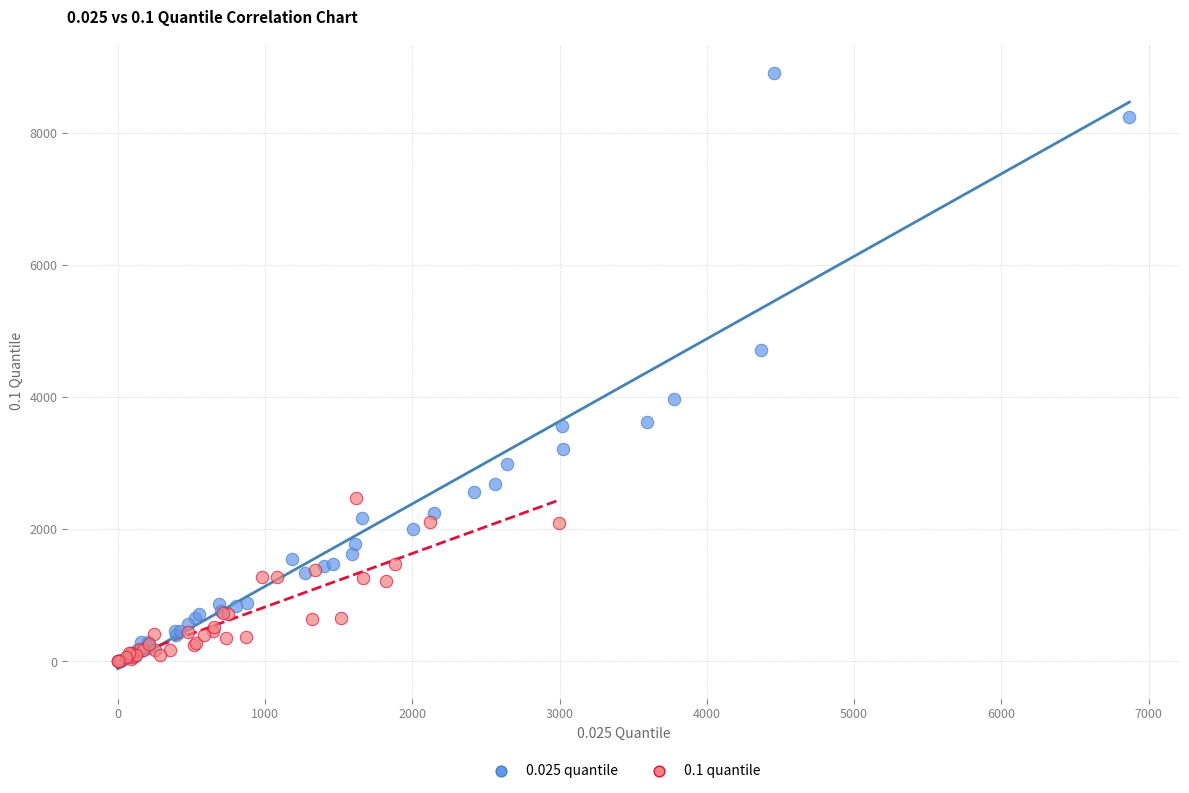

Which series has the widest spread of Y values?

0.025 quantile